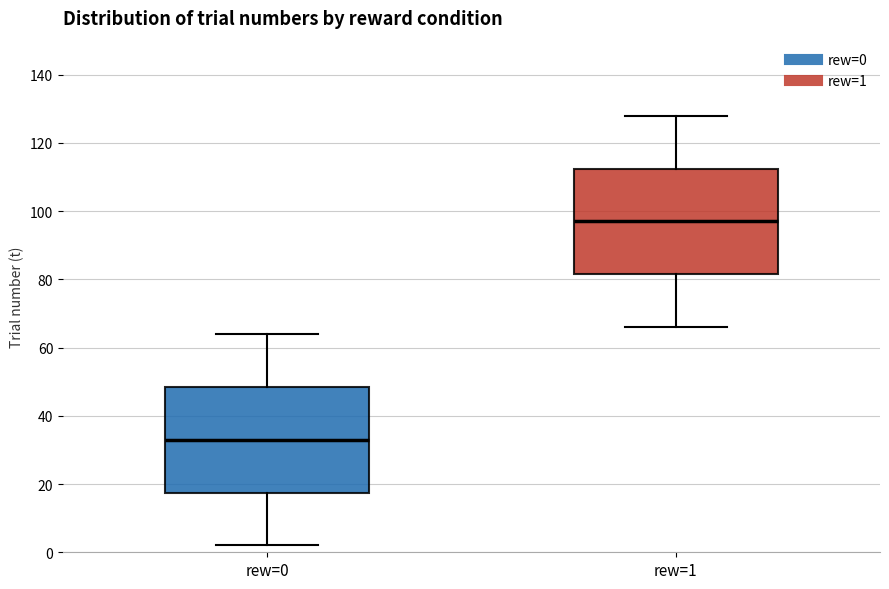

Which box's median line is the highest?

rew=1